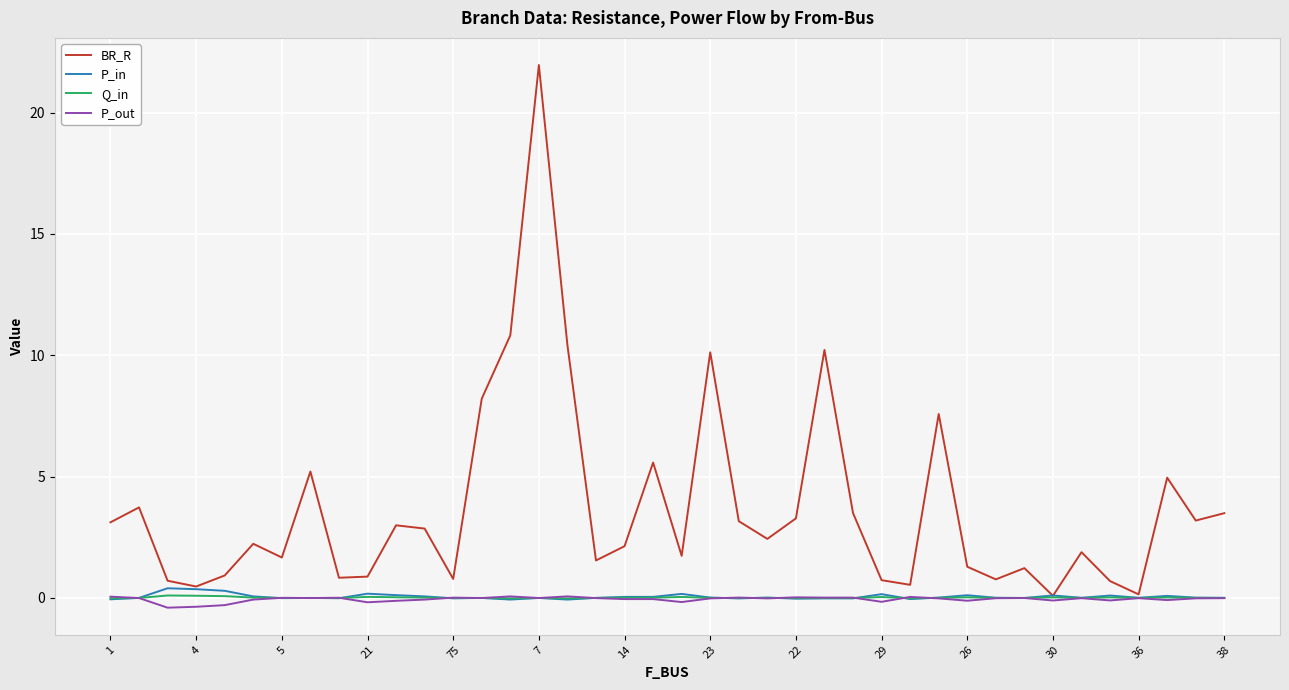

Is this an area chart (filled region under the line)?

No